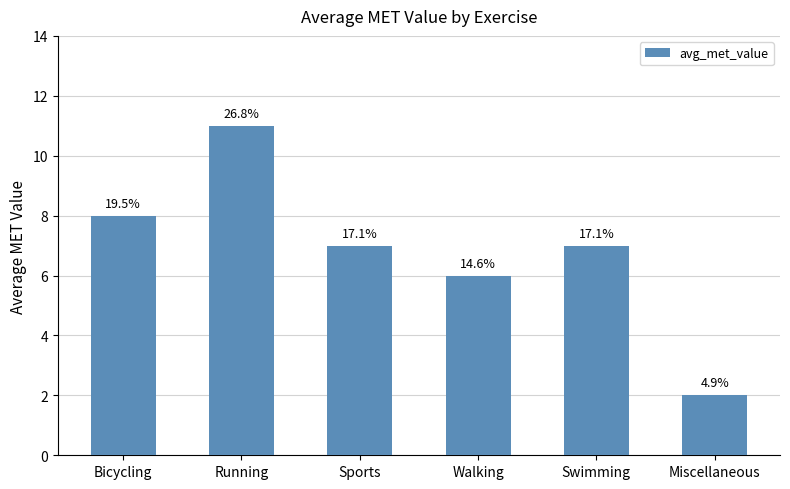

List the labels in order of value, largest first.

Running, Bicycling, Sports, Swimming, Walking, Miscellaneous